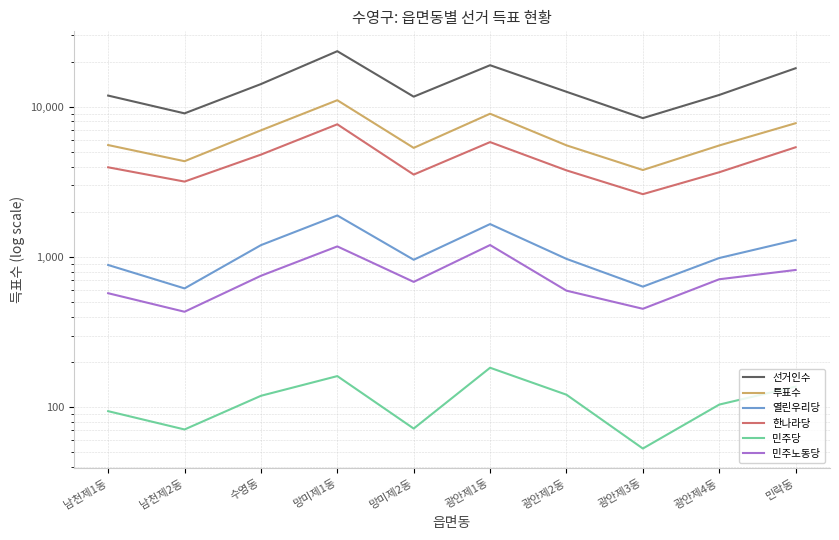

Does the chart have visible grid lines?

Yes